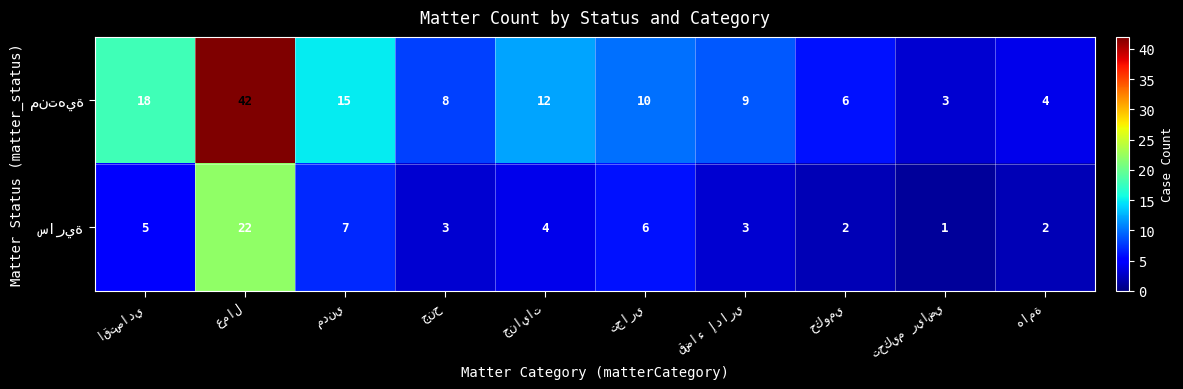

Count the number of data series in this chart.

2